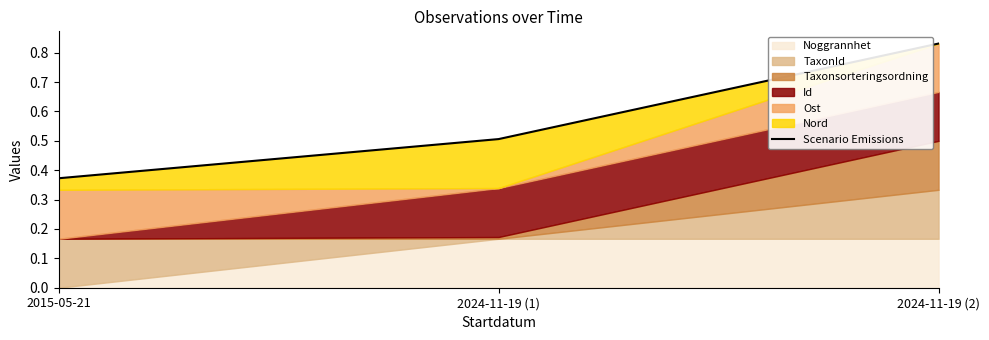

Reading left to right, extract all data points from this chart.

2015-05-21=0.4	2024-11-19 (1)=0.5	2024-11-19 (2)=0.8